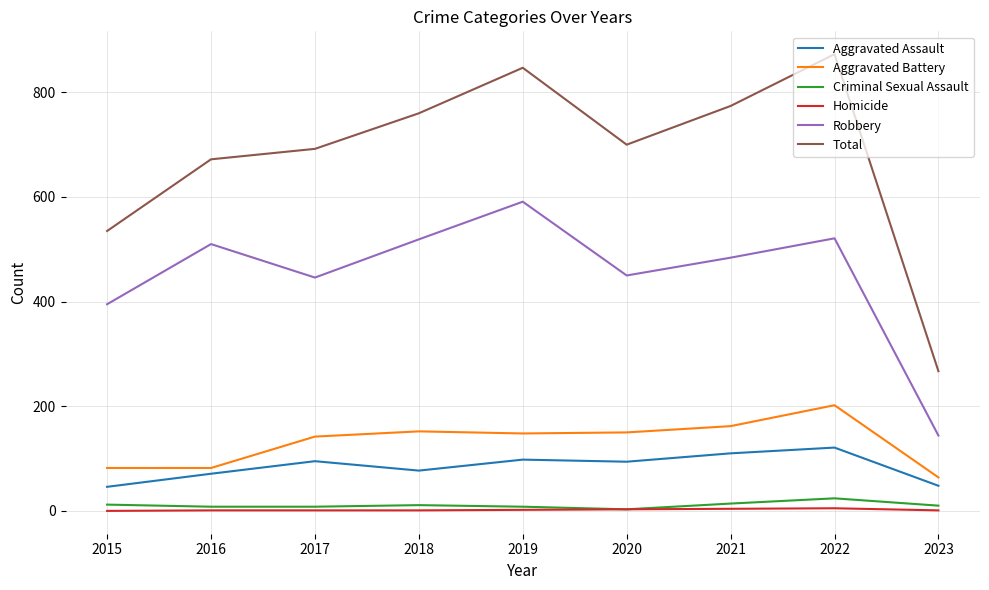

Which series has the widest spread of values?

Total